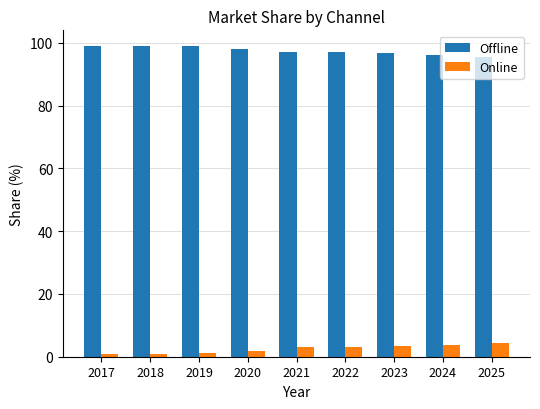

What is the approximate value of Offline at 2021?

97.0